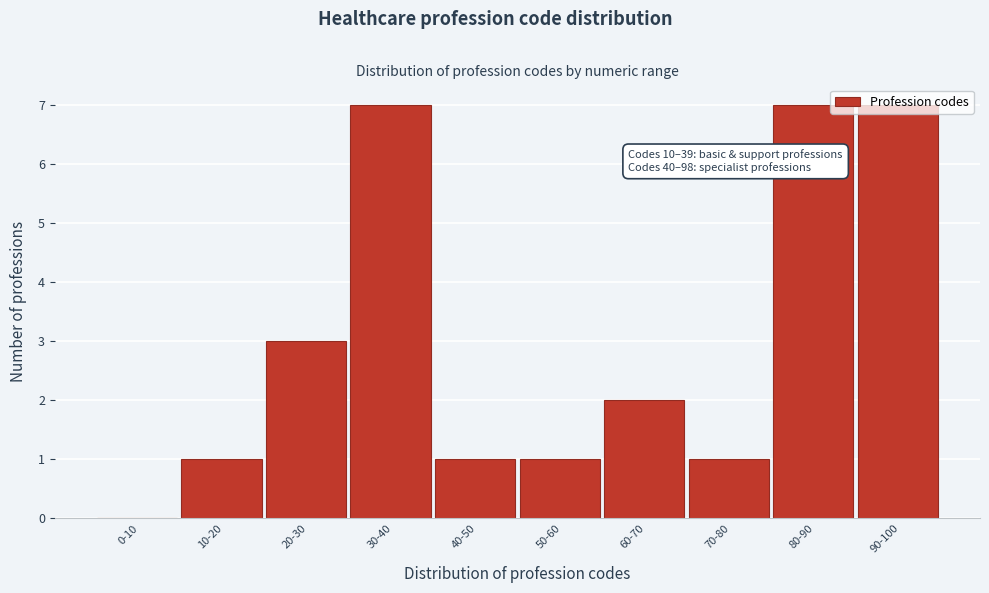

What is the maximum value shown in the chart?

7